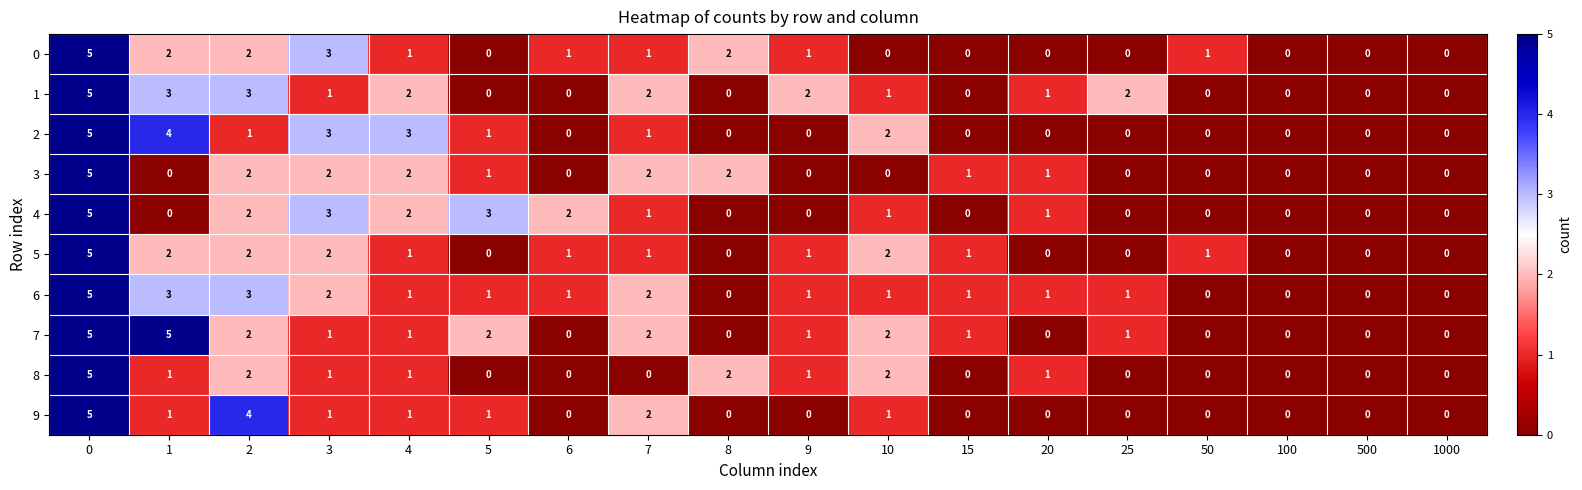

What is the difference between the second highest and minimum values in the 2 series?

4